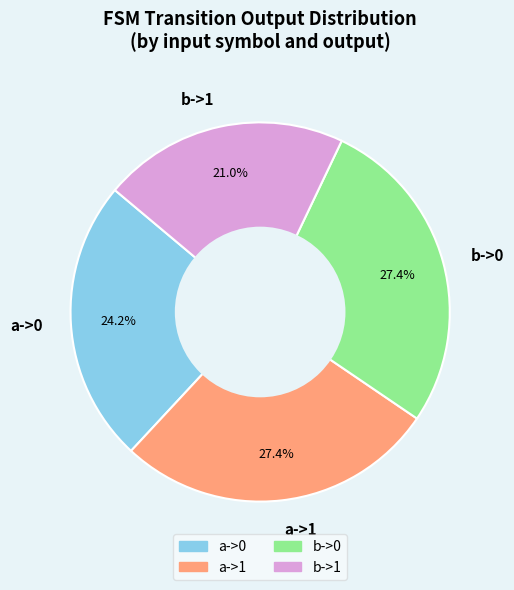

Is the sum of b->1 and b->0 greater than half?

No